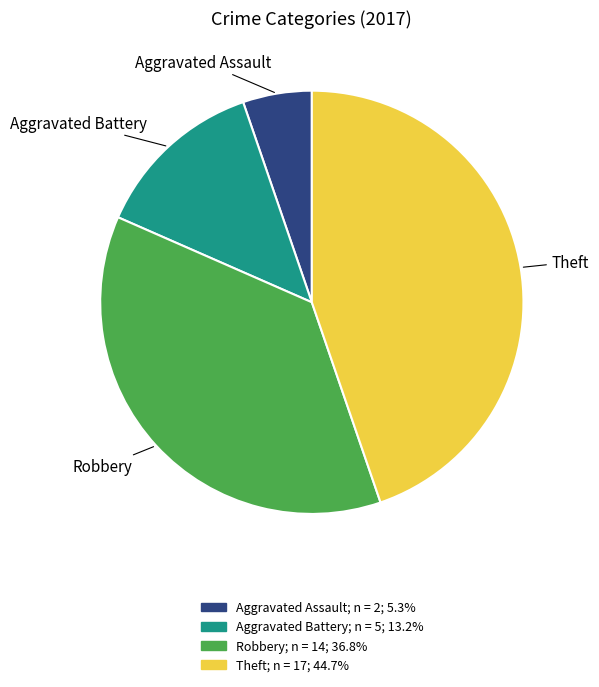

How many slices are in this pie chart?

4